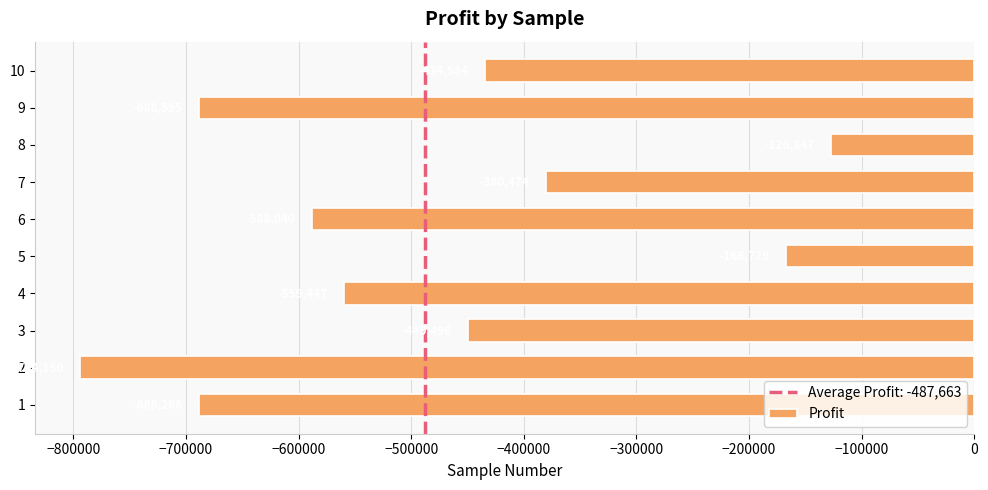

The value at 6 is -319052.3. True or false?

False